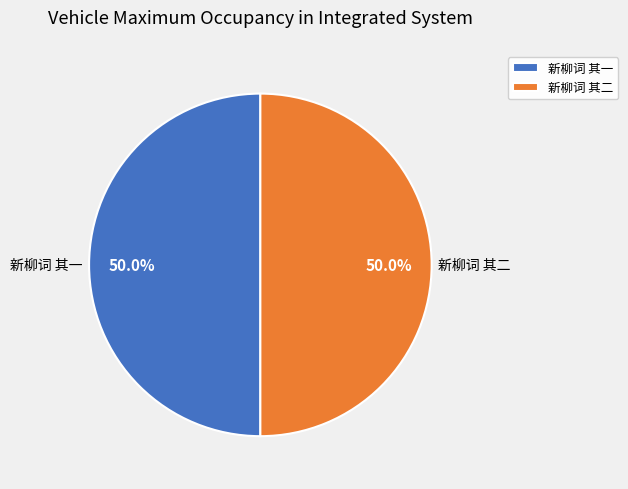

To the nearest percent, what portion does 新柳词 其二 represent?

50%